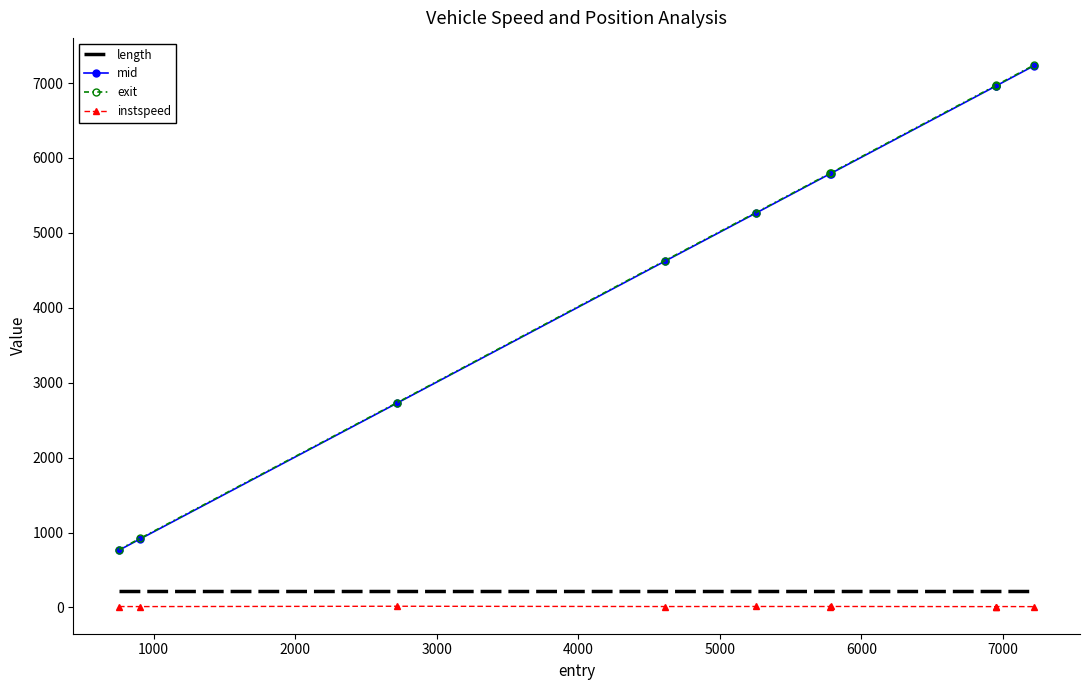

True or false: length and instspeed intersect in this chart.

False